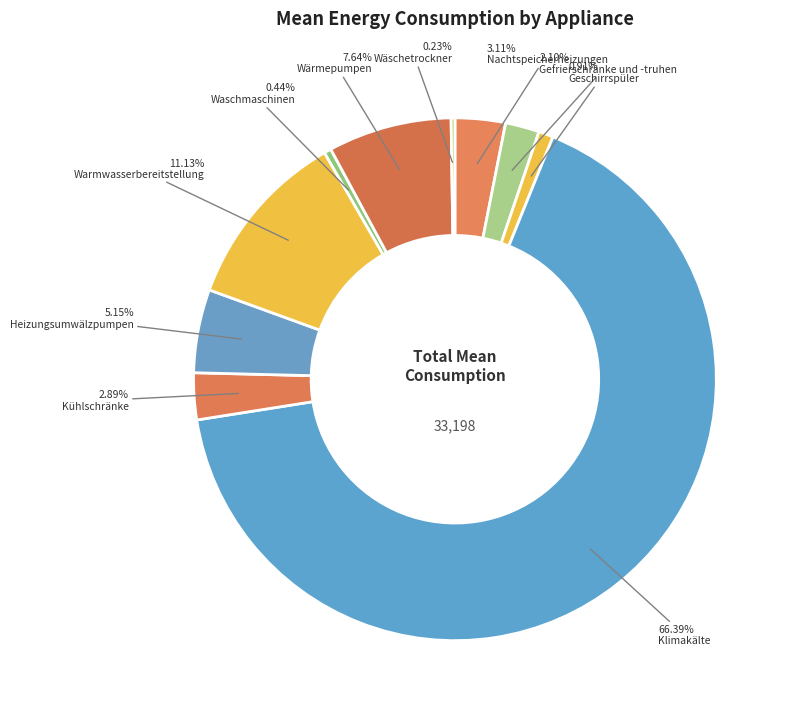

Which category has the smallest portion of the pie?

Wäschetrockner